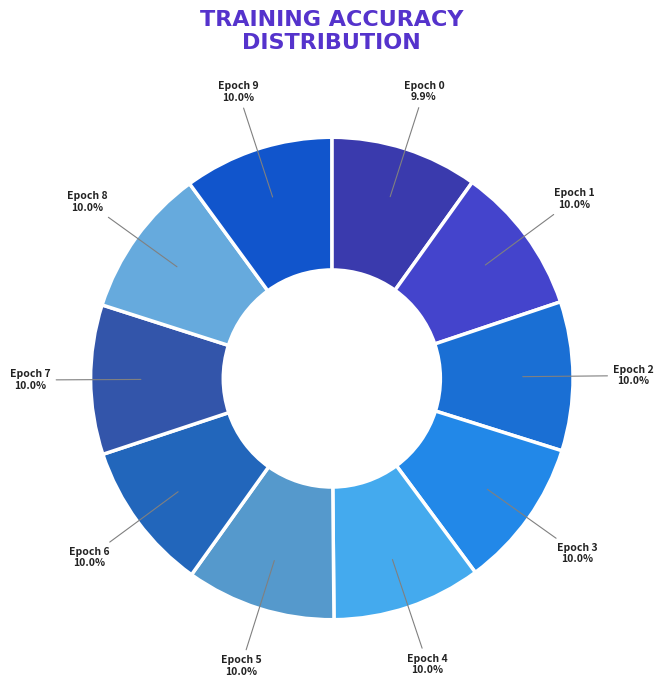

The Epoch 3 slice represents 10% of the pie. True or false?

True